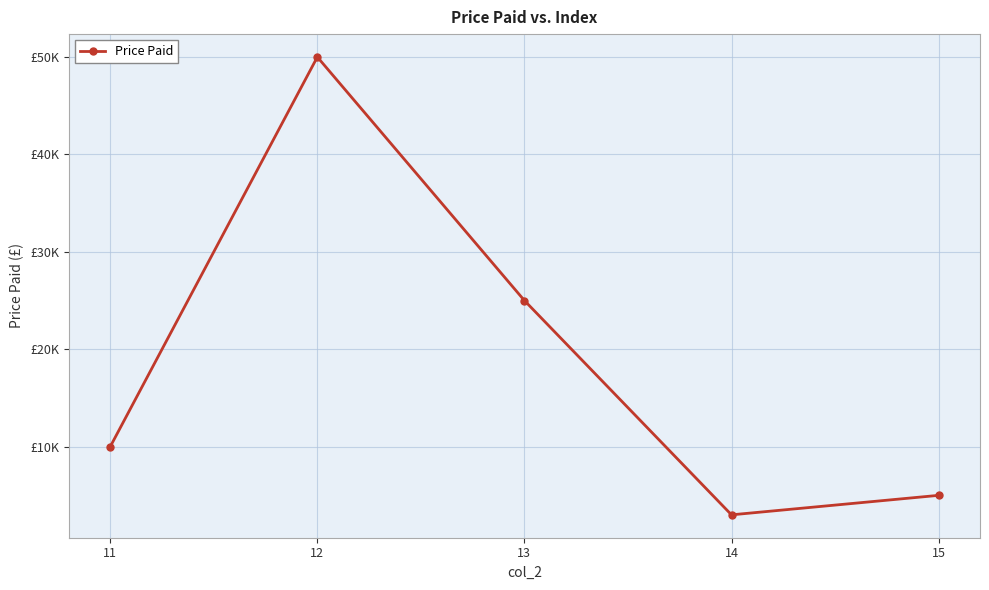

Is this an area chart (filled region under the line)?

No